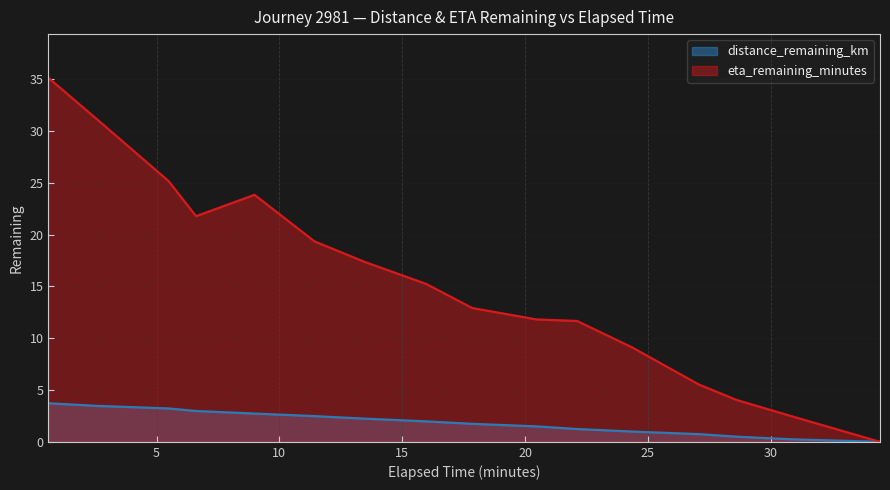

True or false: eta_remaining_minutes and distance_remaining_km intersect in this chart.

False